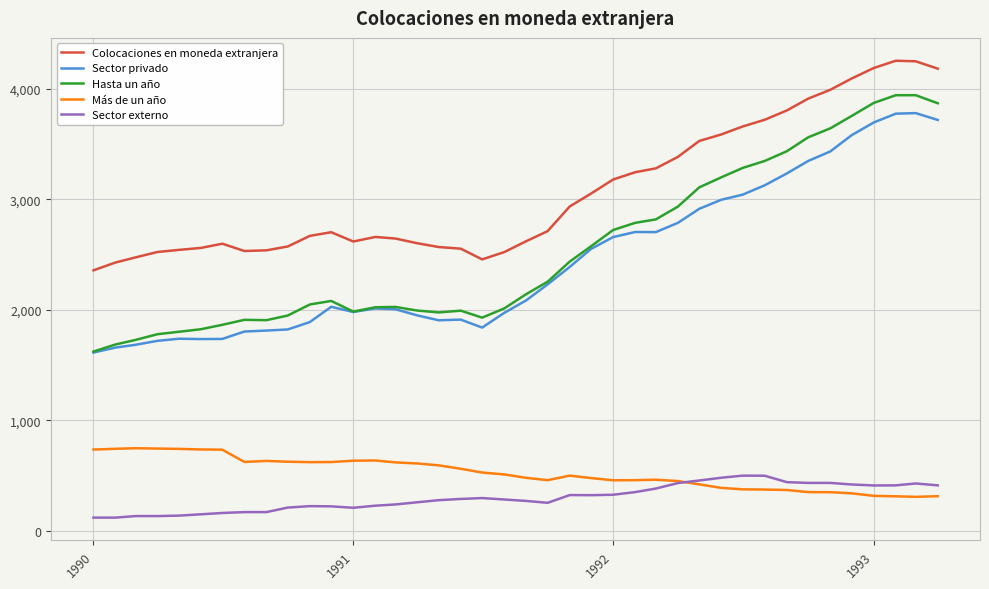

Is this an area chart (filled region under the line)?

No